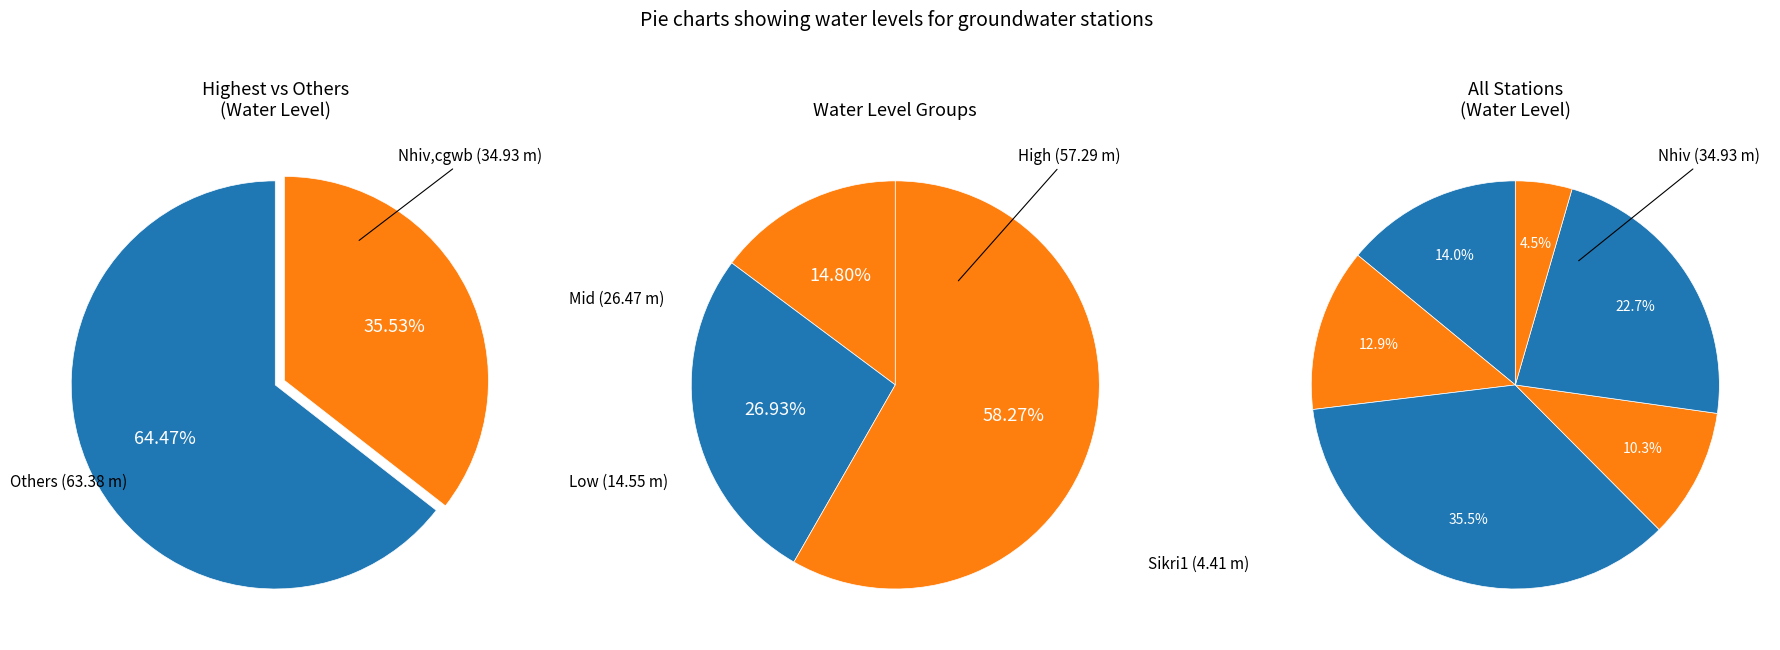

How many slices are in this pie chart?

6